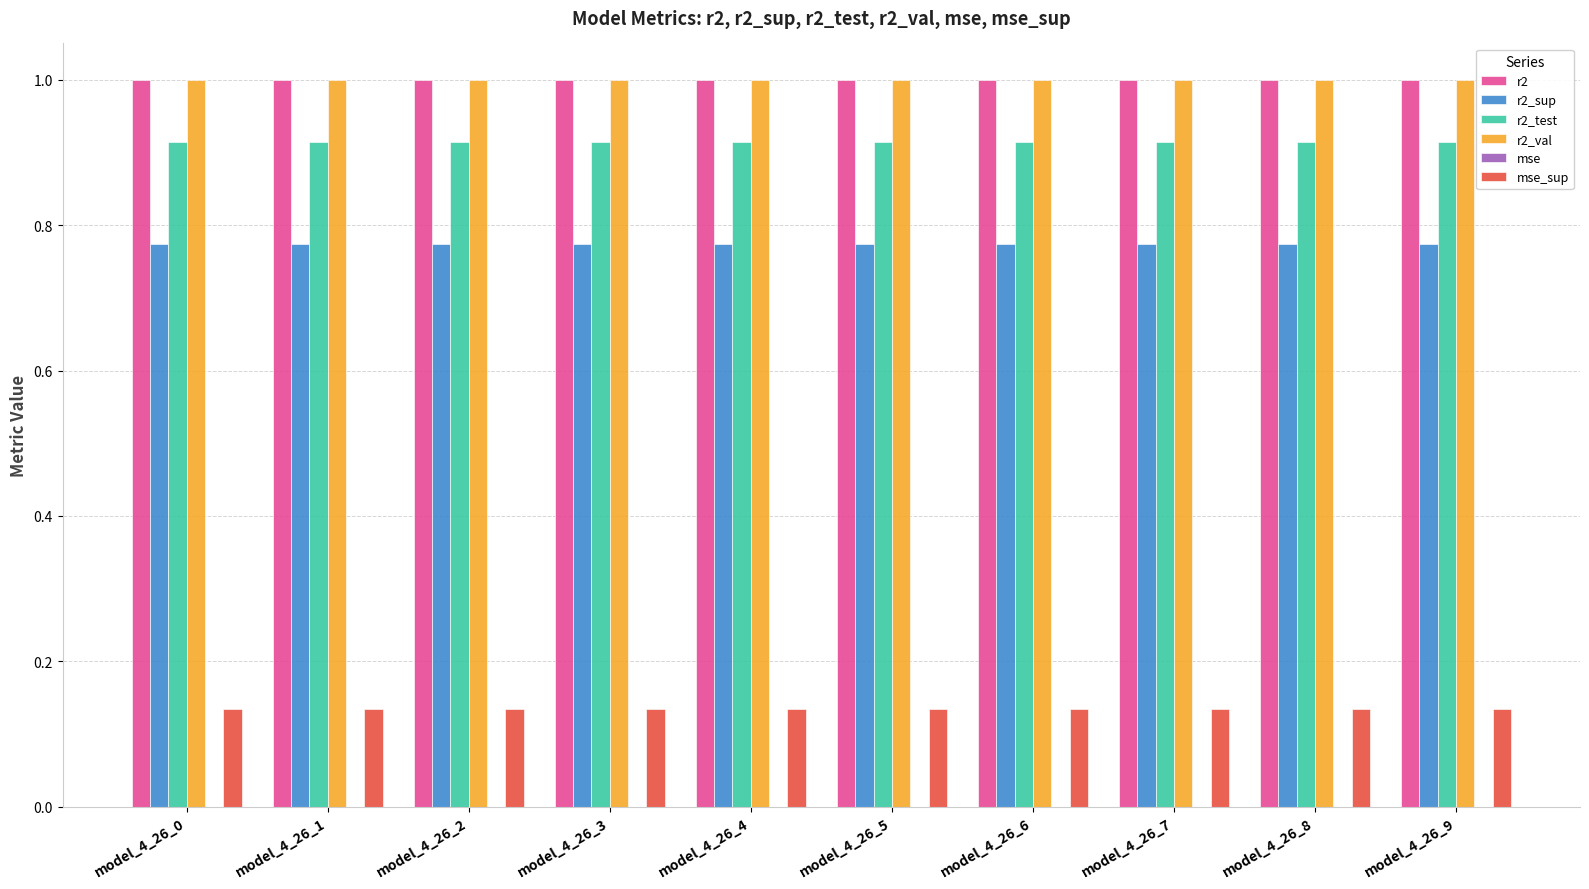

Count the number of categories in the chart.

10